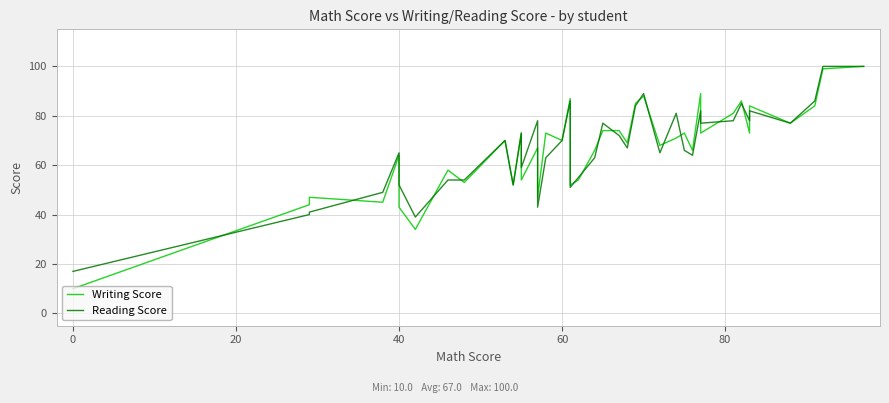

What is the value of the Reading Score point at the 27th from the left?

65